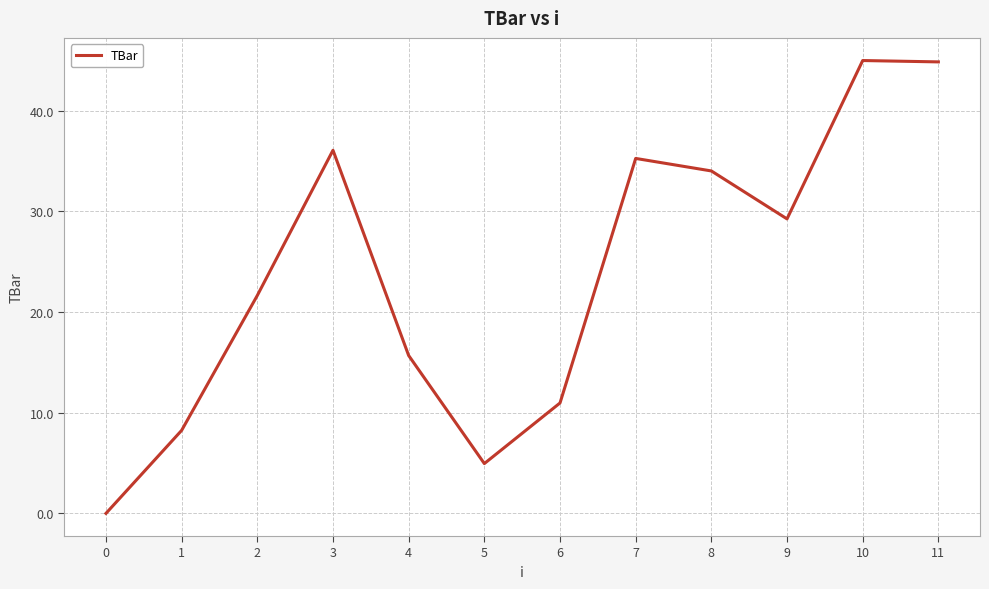

The chart shows a value of 55.2 at 7. True or false?

False